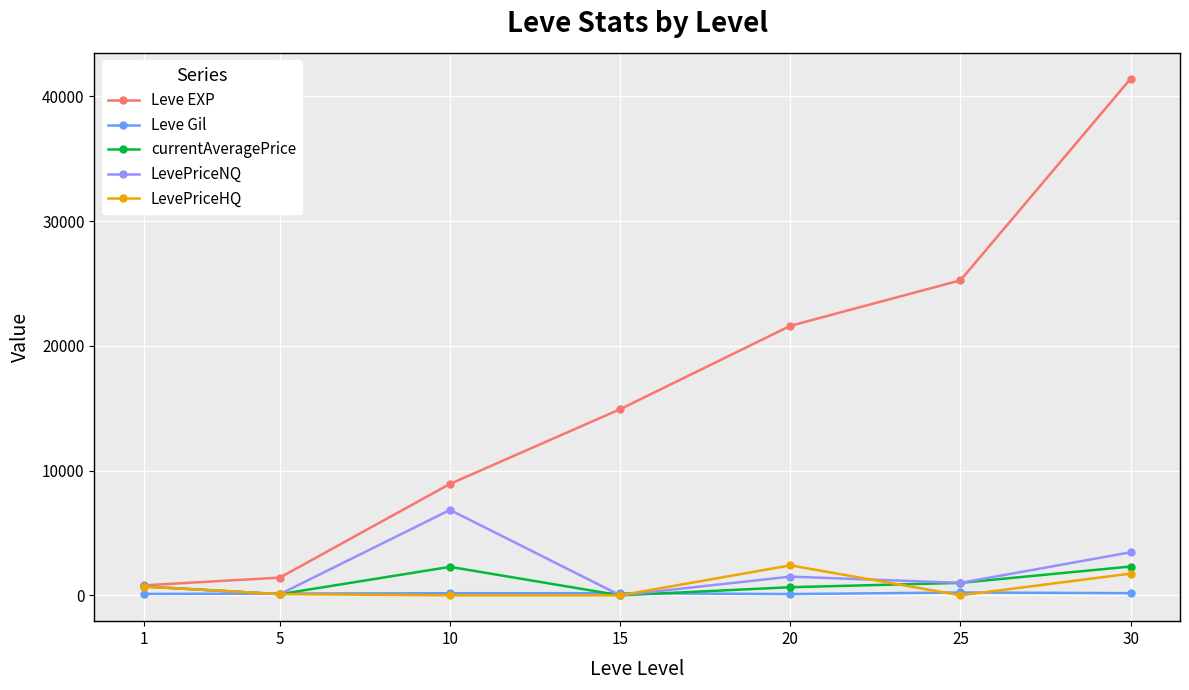

True or false: Leve Gil has more than 0 interior local peaks.

True